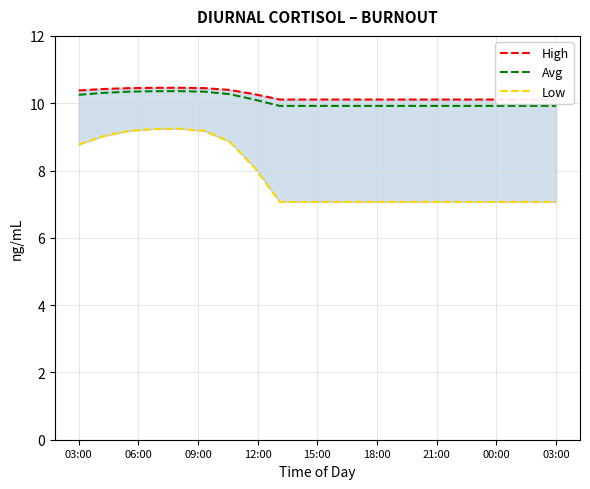

What is the smallest value displayed?

7.1